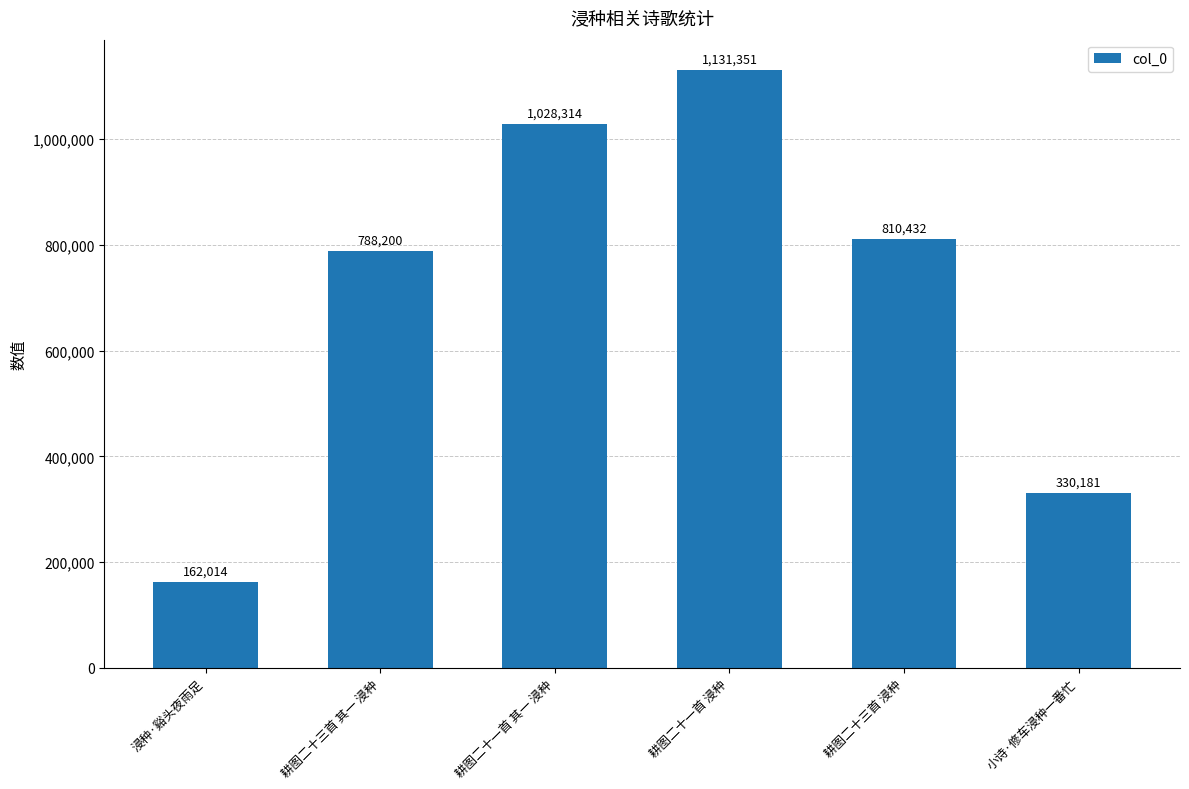

Reading right to left, extract all data points from this chart.

330181	810432	1131351	1028314	788200	162014